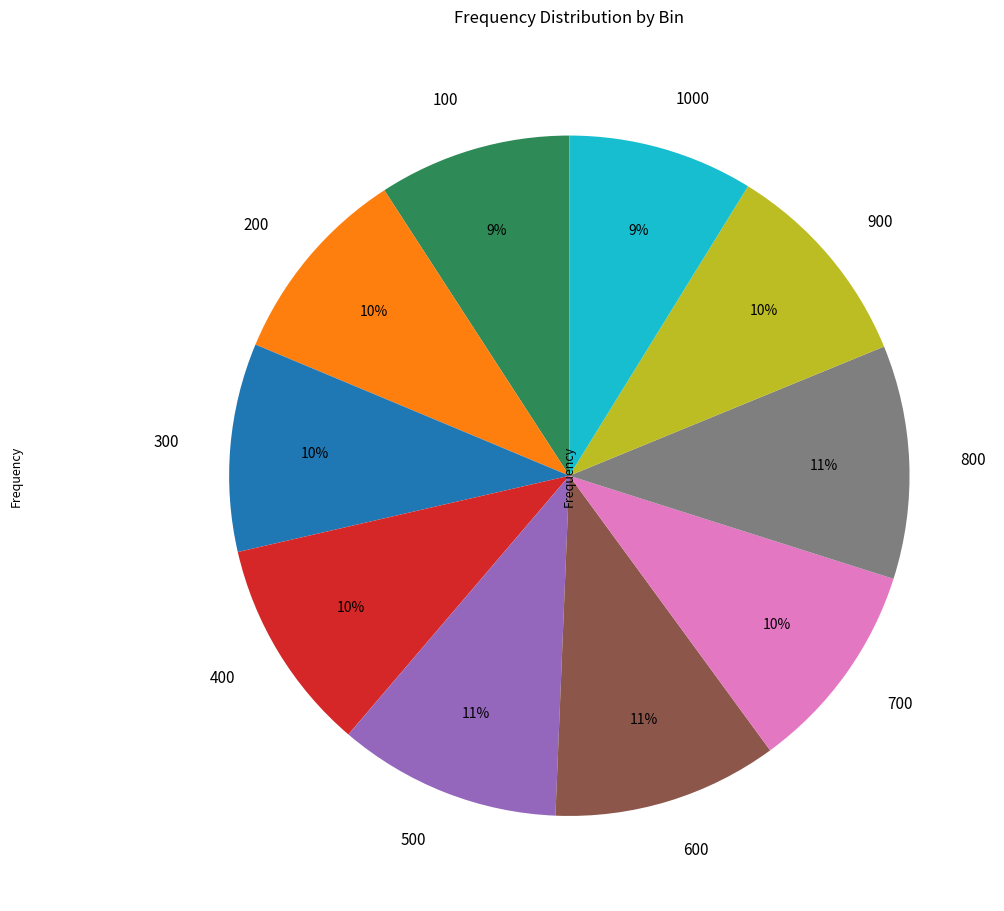

What percentage is the 300 slice, to the nearest percent?

10%